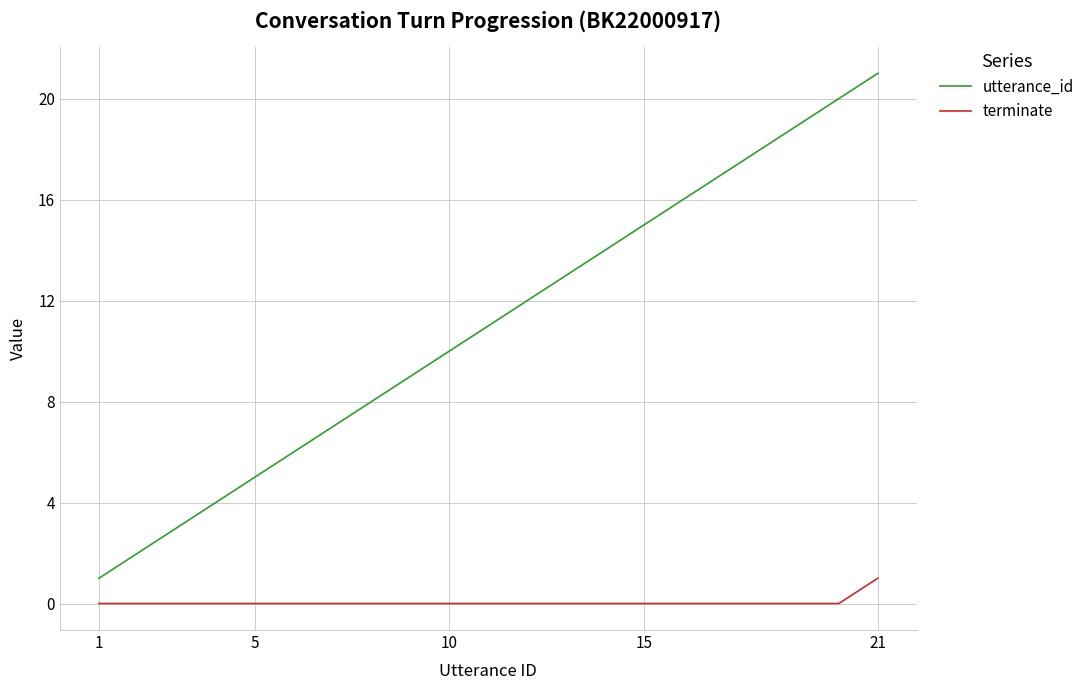

Which series has the largest range (max minus min)?

utterance_id